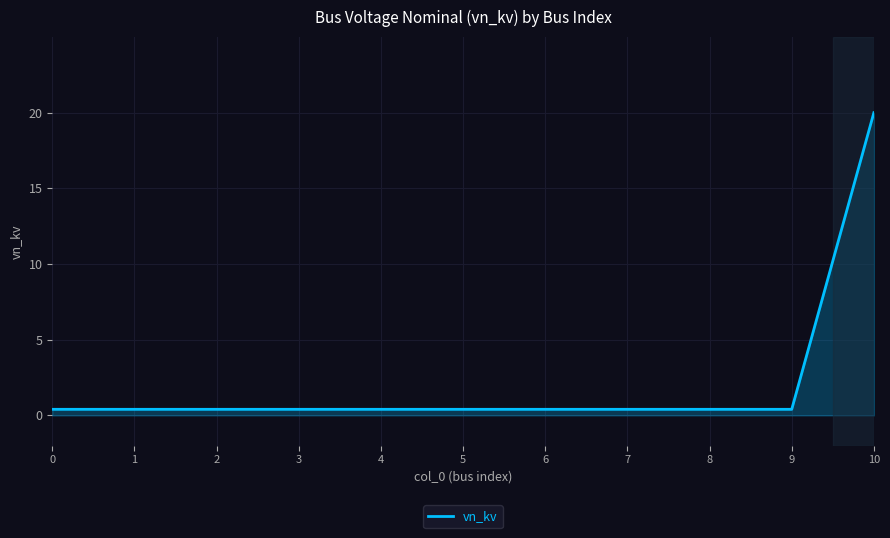

What is the difference between the maximum and minimum values?

19.6